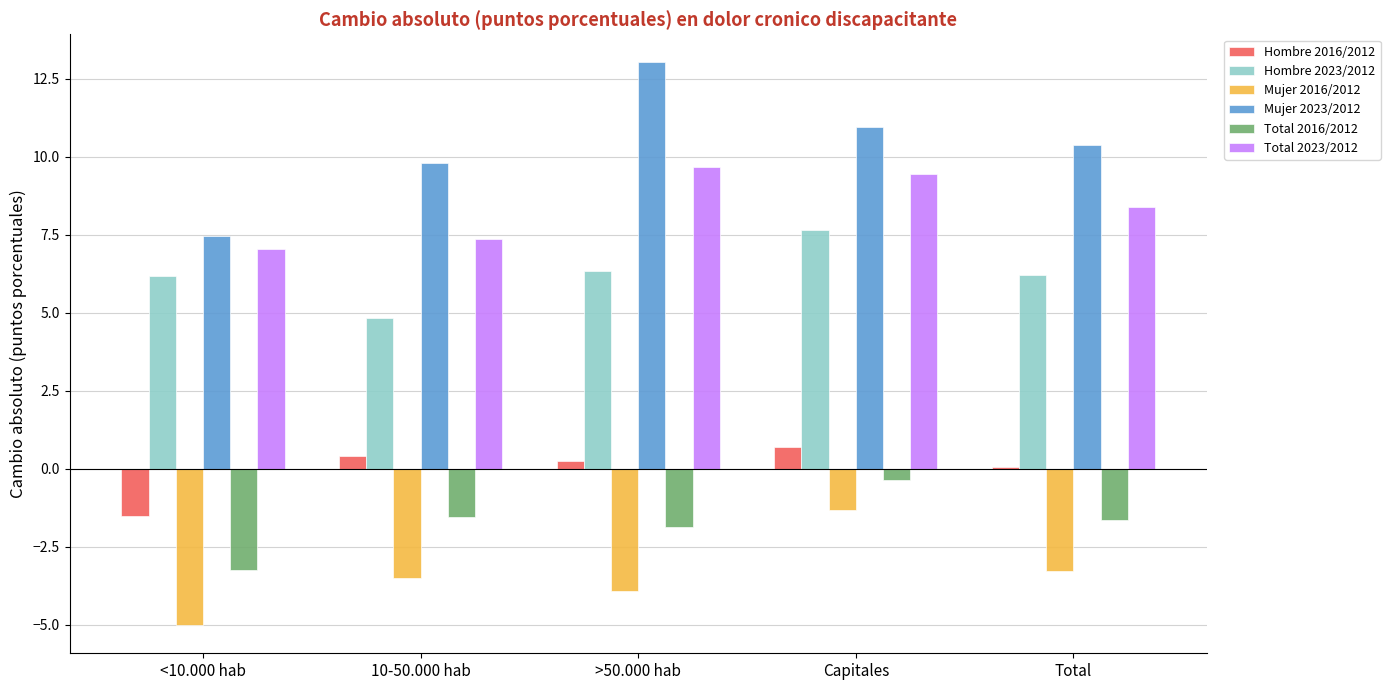

The value of Hombre 2023/2012 at >50.000 hab is 9.4. True or false?

False